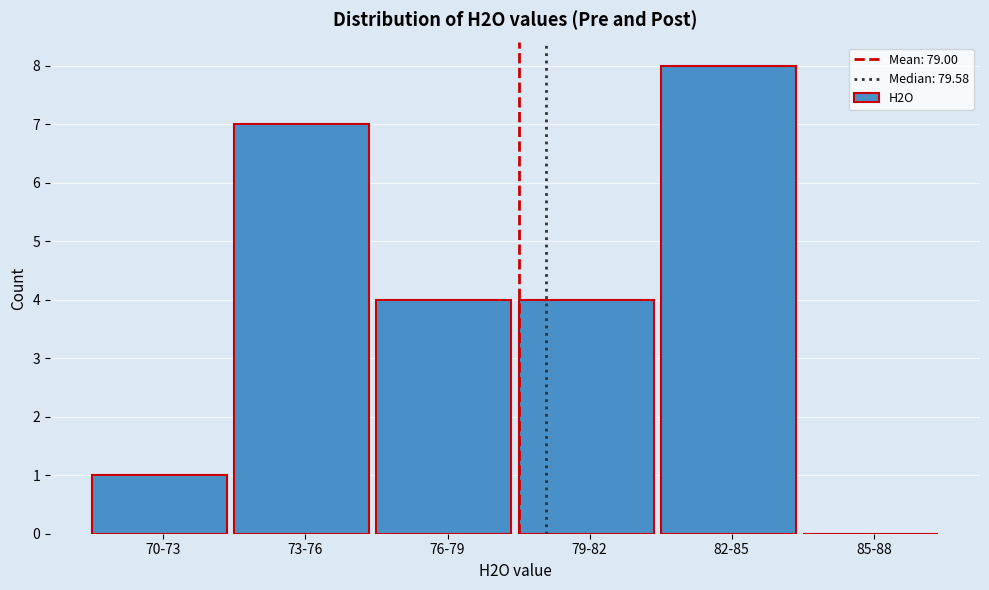

Reading left to right, what are all the values shown in this chart?

70-73=1	73-76=7	76-79=4	79-82=4	82-85=8	85-88=0